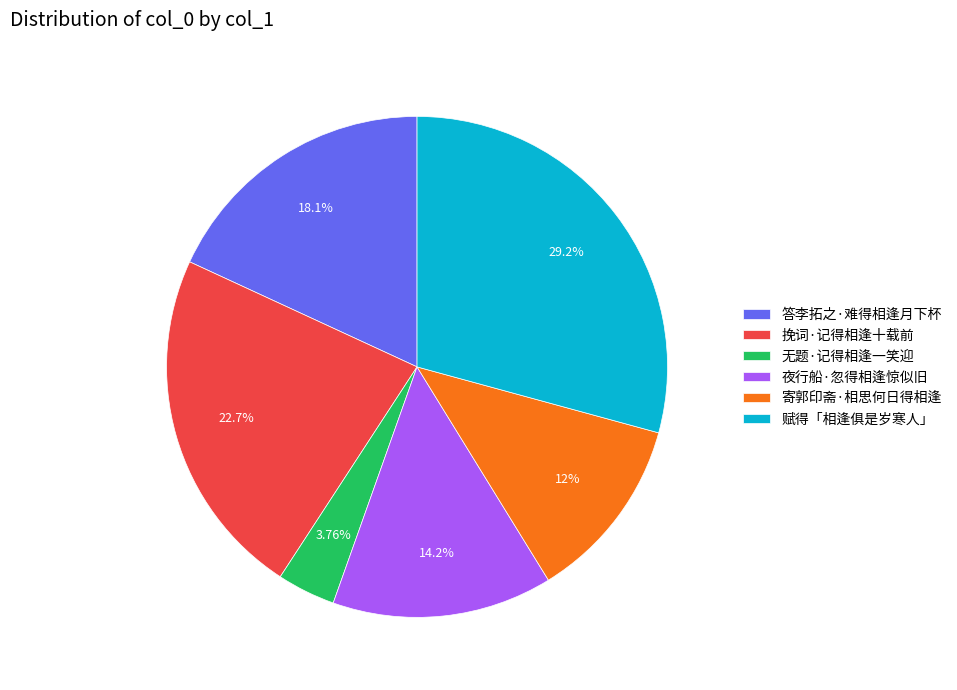

How many slices are in this pie chart?

6